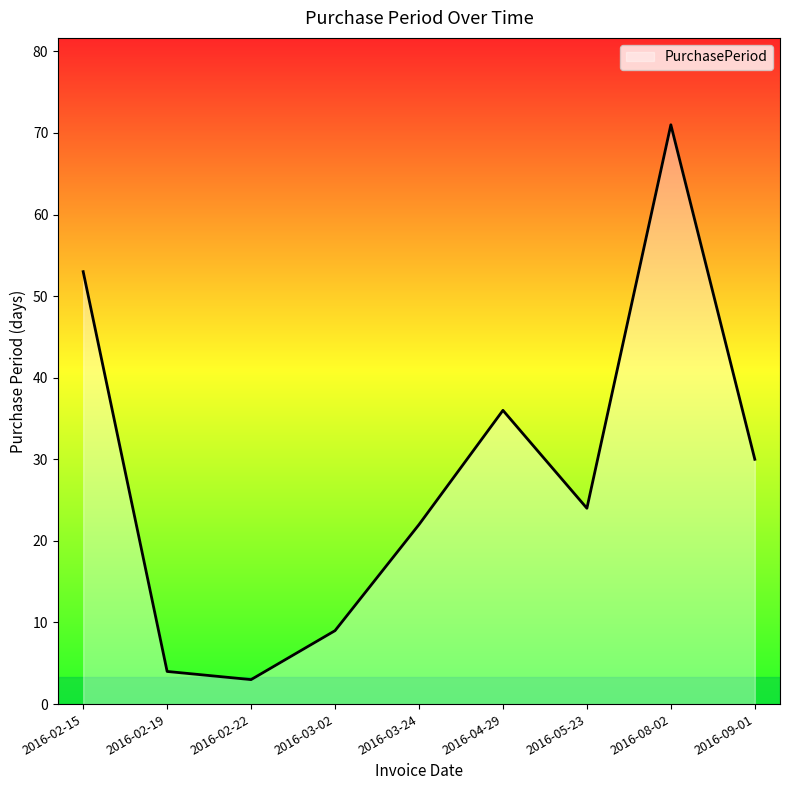

The chart shows a value of 4 at 2016-03-02. True or false?

False